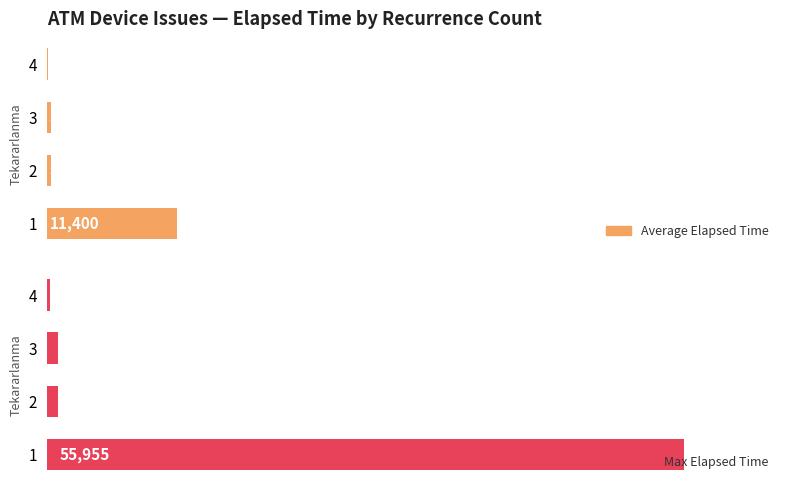

How many bars are there in total?

8